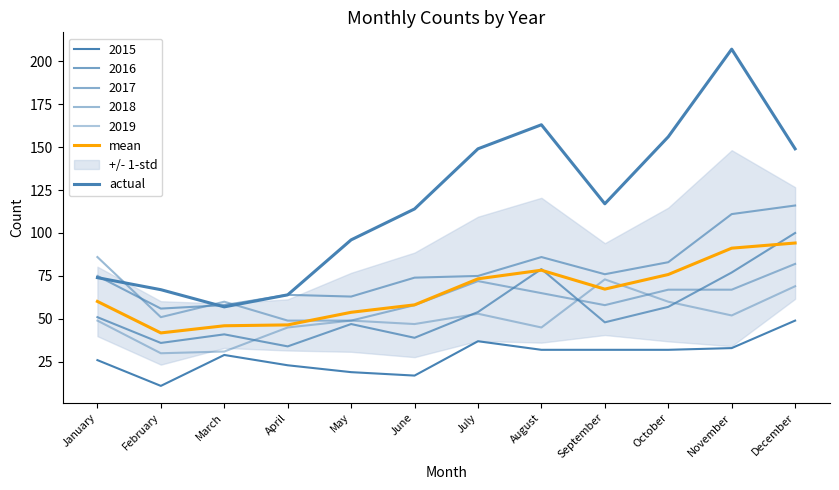

At which label does mean first exceed 67?

July